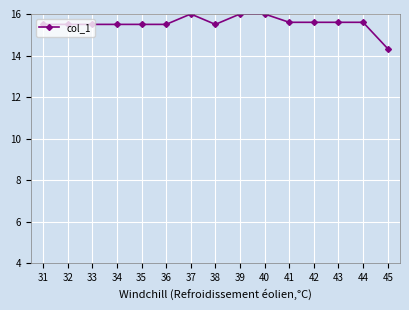

The chart shows a value of 15.5 at 35. True or false?

True